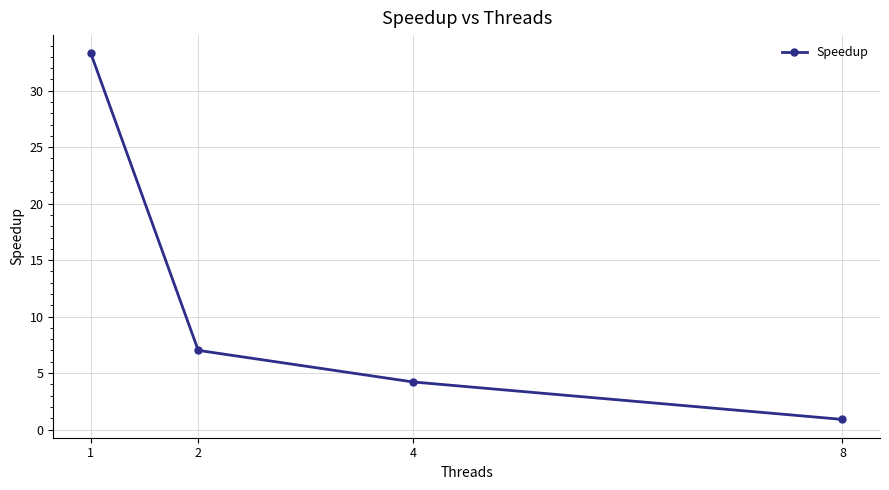

The chart shows a value of 3.2 at 2. True or false?

False